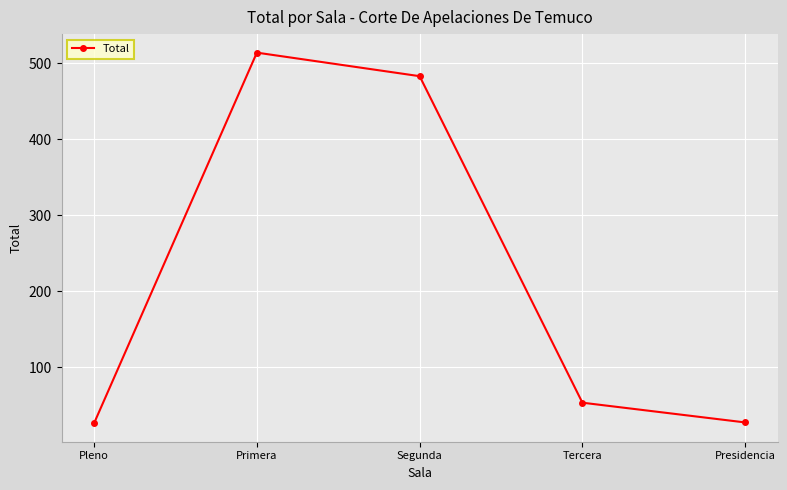

Read the value at Pleno, to the nearest 10.

30